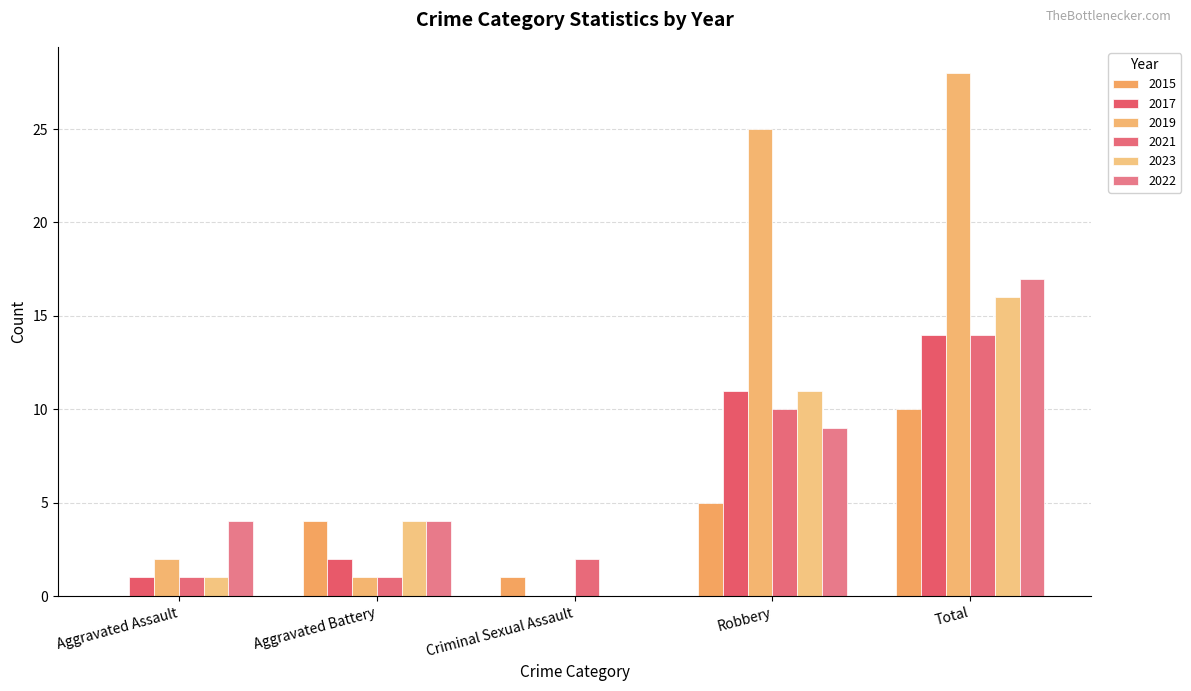

What is the difference between the highest and lowest values at Robbery?

20